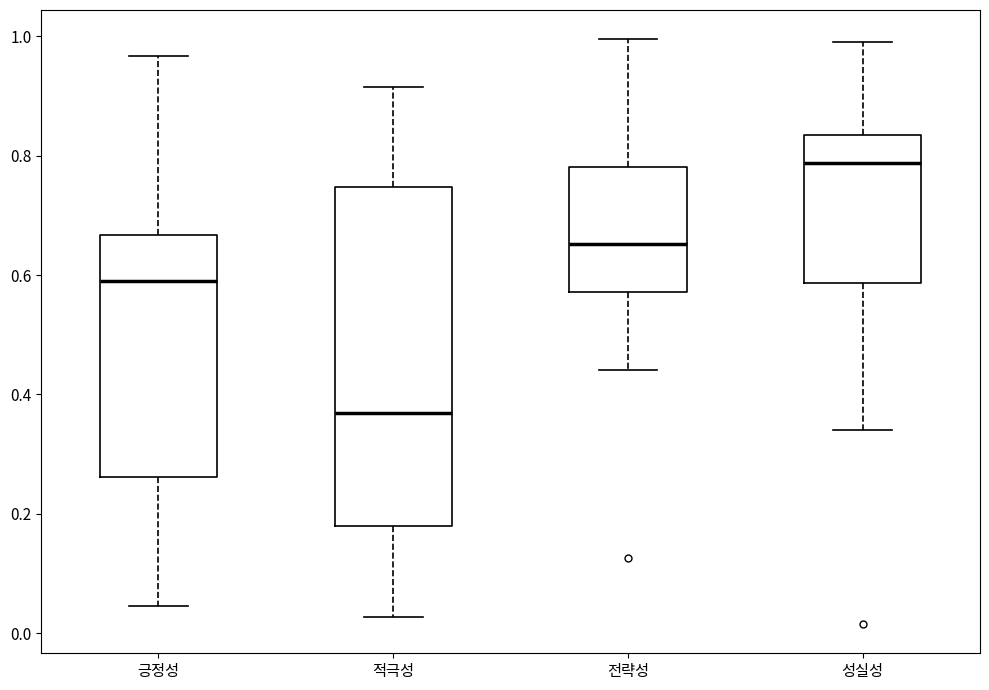

Which box has the highest median line?

성실성